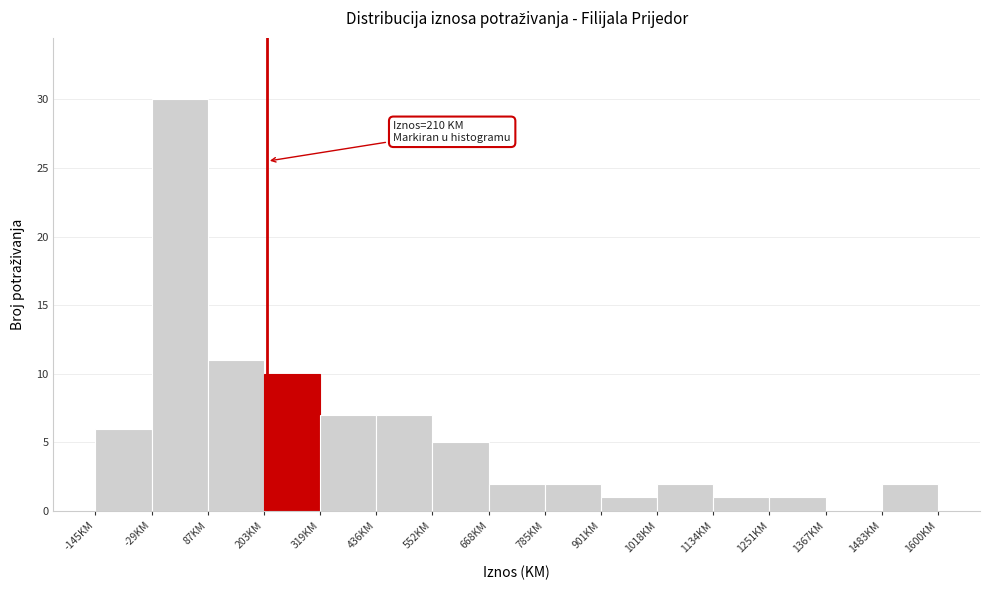

Which range on the x-axis has the tallest bar?

-20 to 80